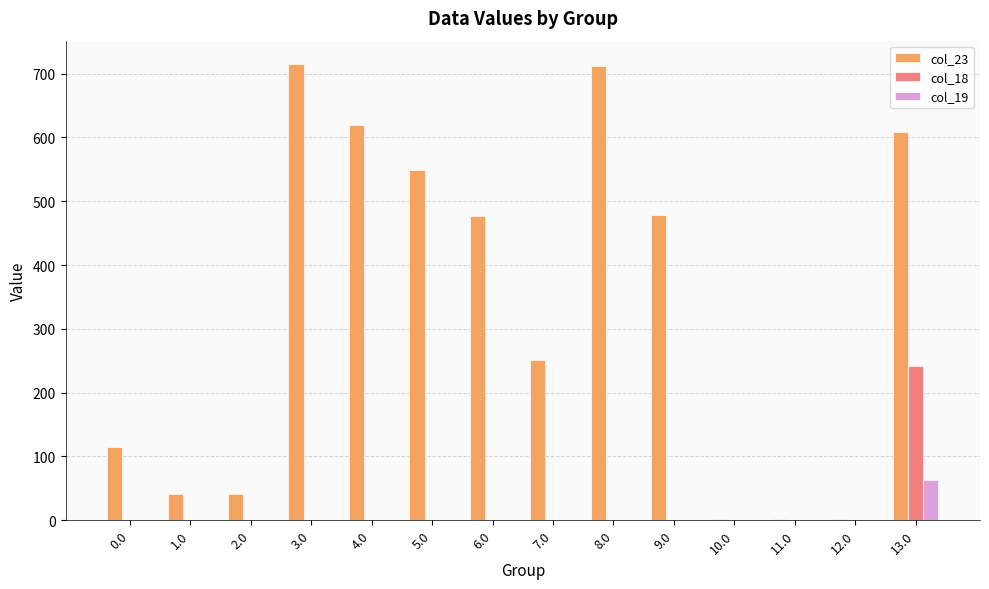

What is the highest value of the col_18 series?

241.6